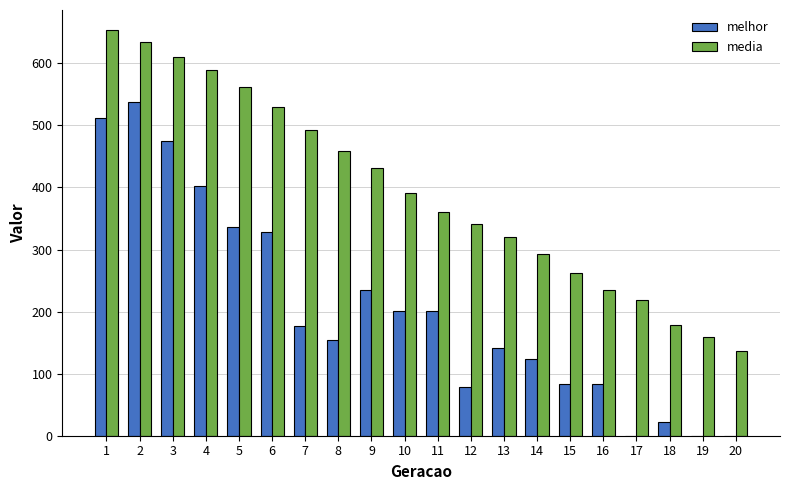

What is the sum of all melhor values?

4093.0